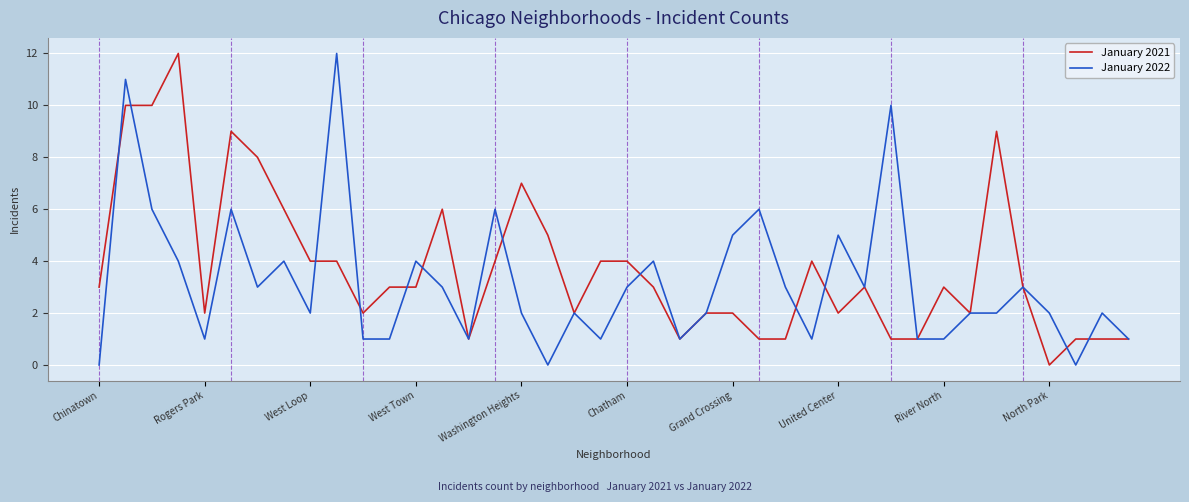

Which series has the largest total across all categories?

January 2021